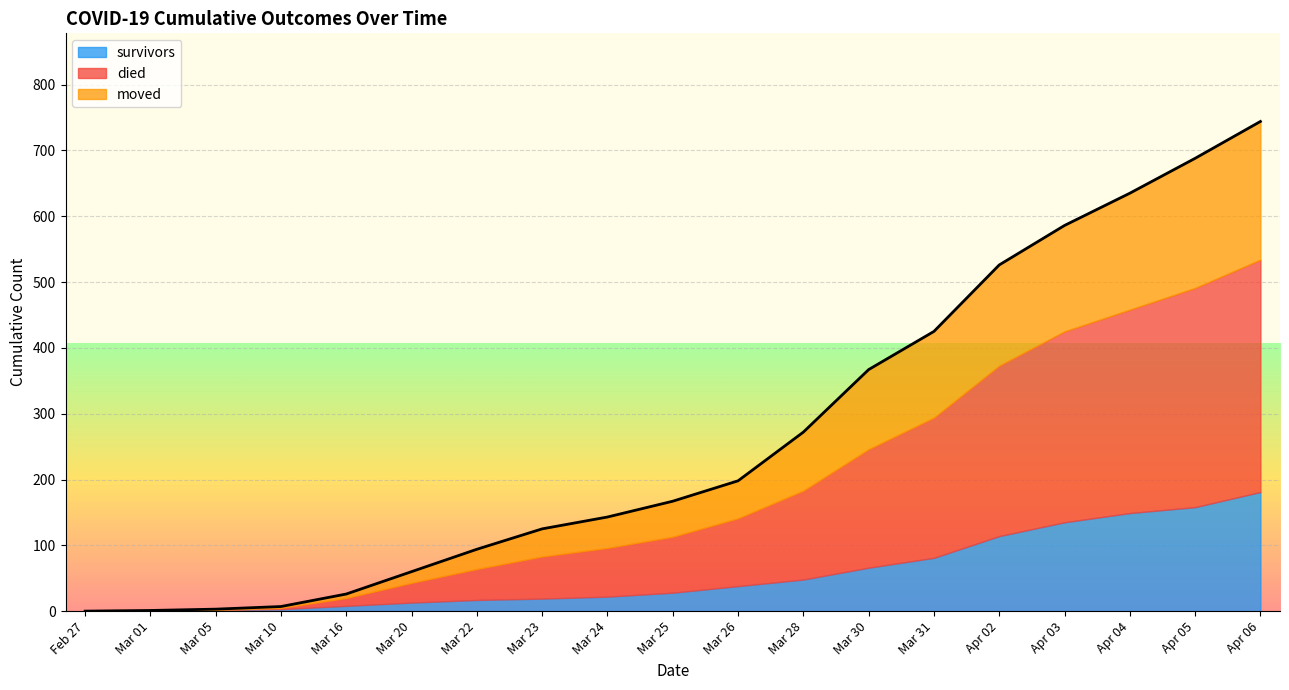

At which label does survivors reach its peak?

Apr 06